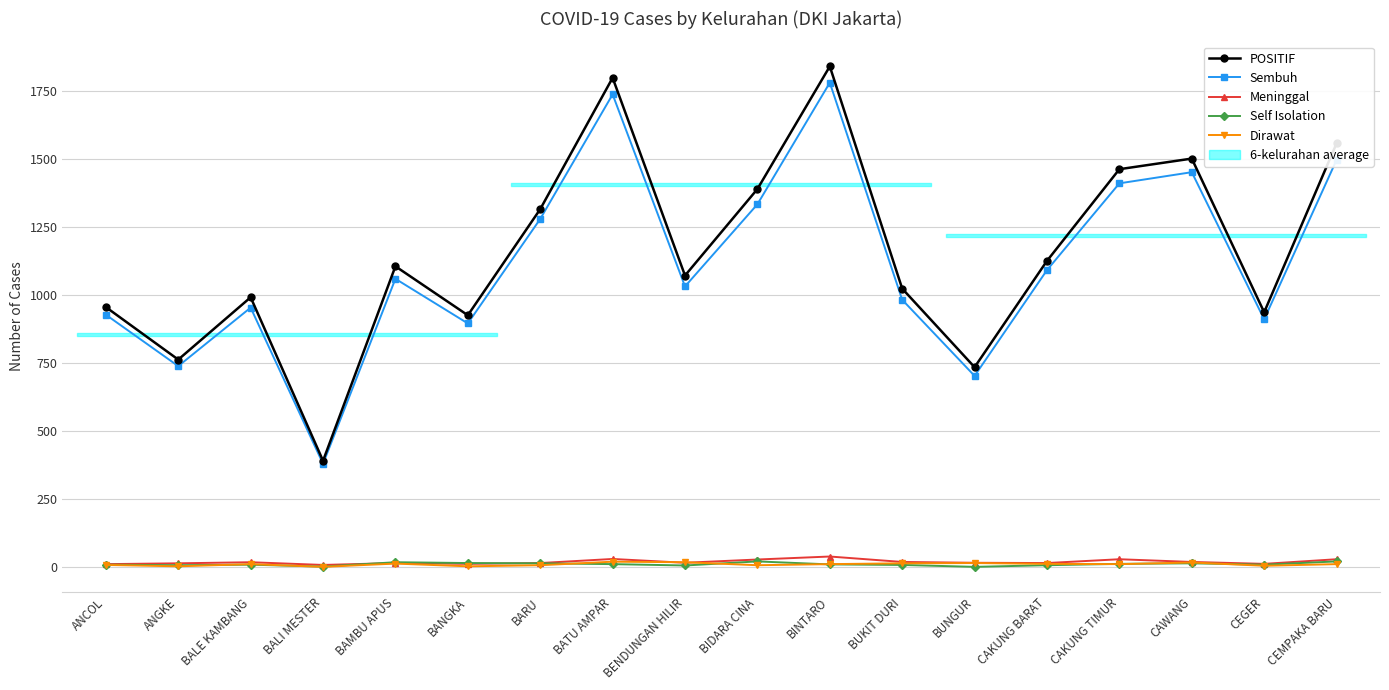

How many categories are shown in the chart?

18